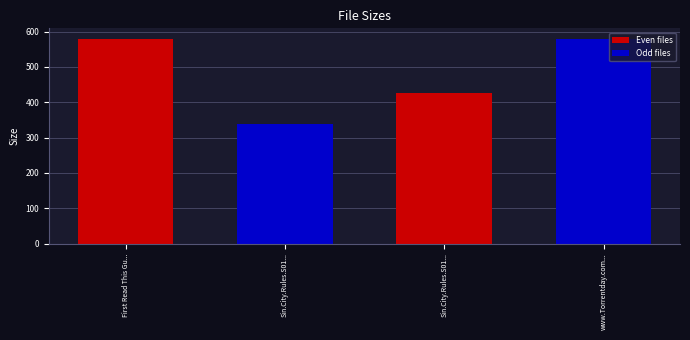

Does the chart contain any negative values?

No